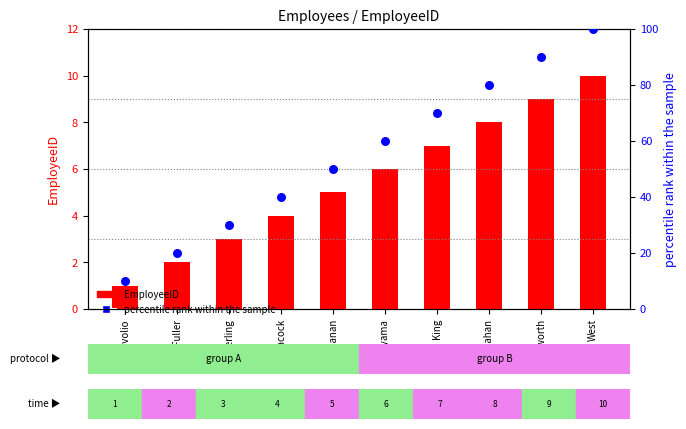

At which category is the sum across all series the highest?

West